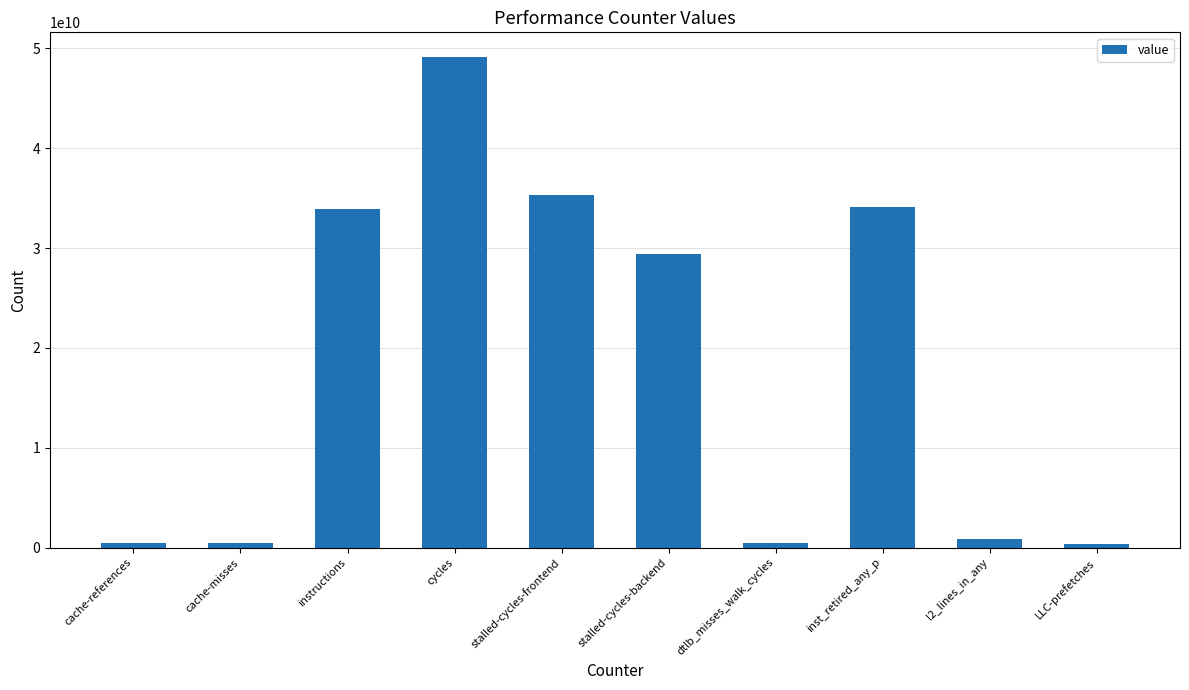

What position from the right is inst_retired_any_p?

3